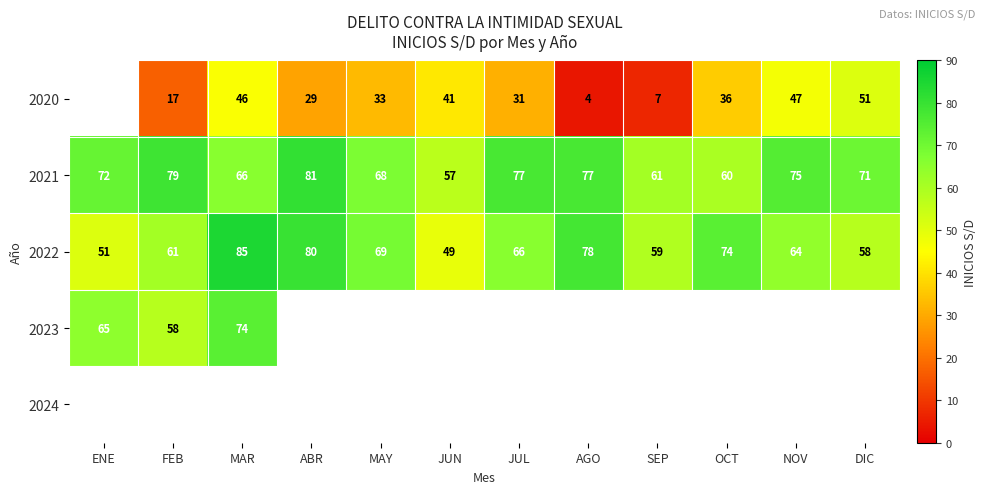

How many categories are shown in the chart?

12